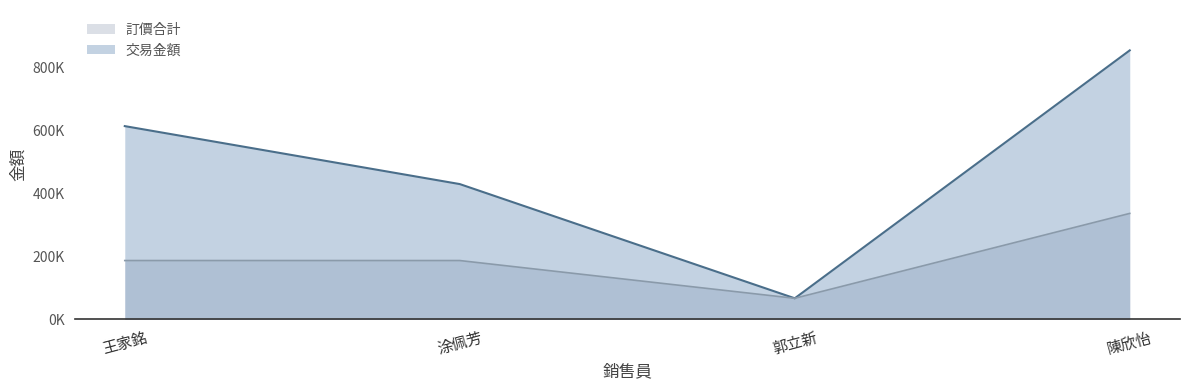

Which category has the lowest value in the 交易金額 series?

郭立新